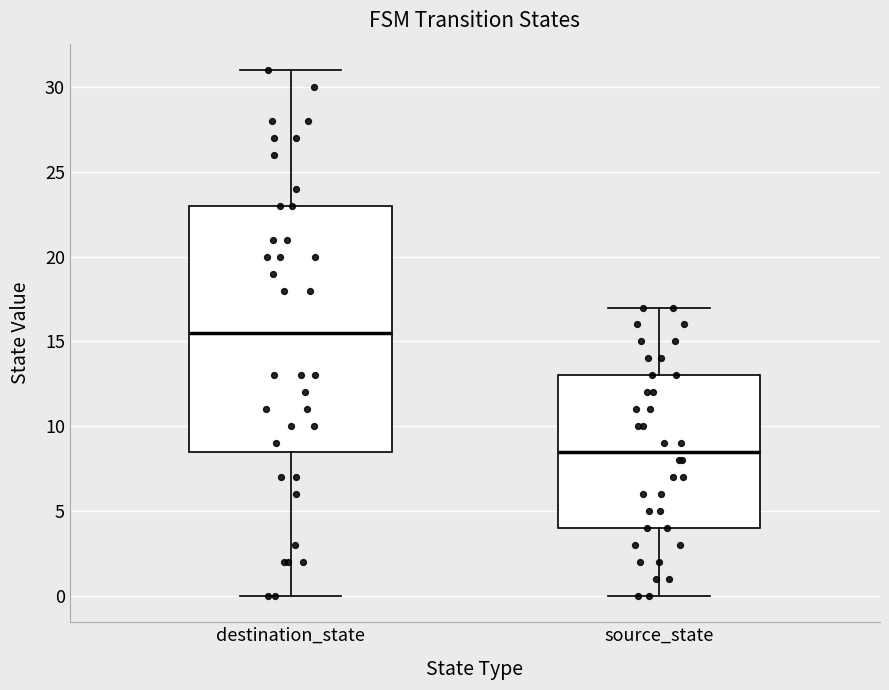

Comparing the boxes themselves (not the whiskers), which one is the tallest?

destination_state